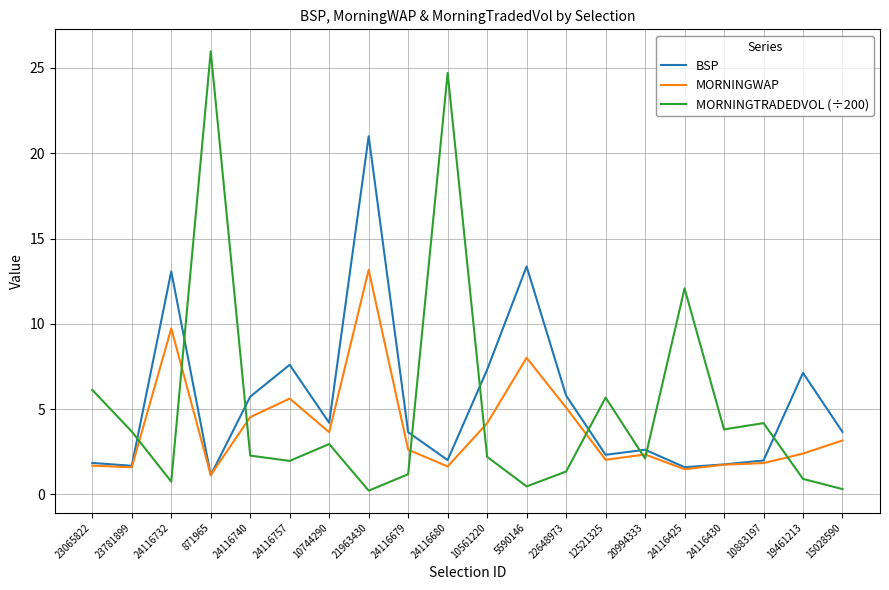

The value of MORNINGWAP at 24116680 is 1.6. True or false?

True